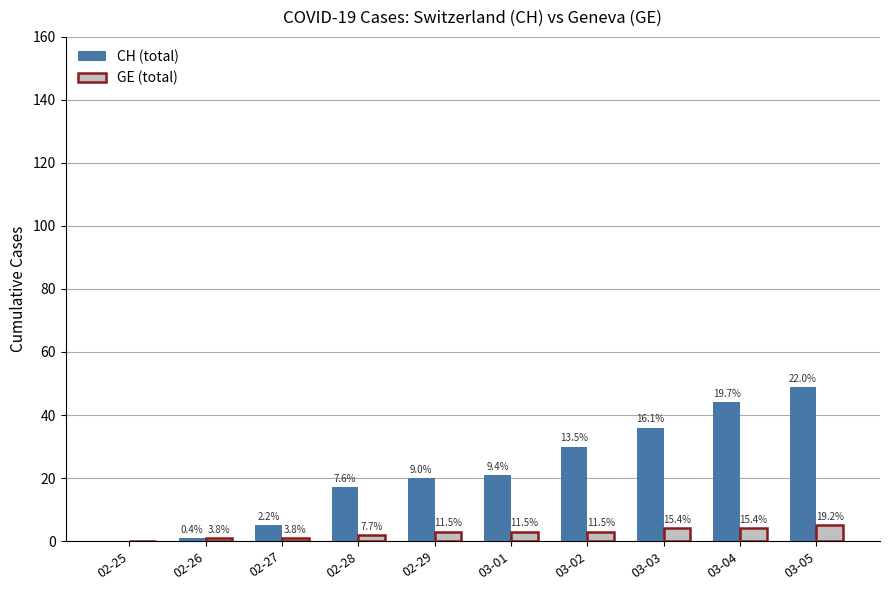

How many groups of bars are there?

10